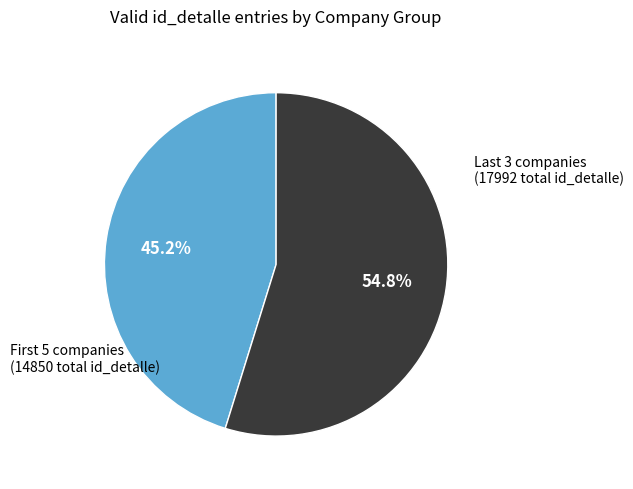

To the nearest percent, what is the average slice percentage?

50%